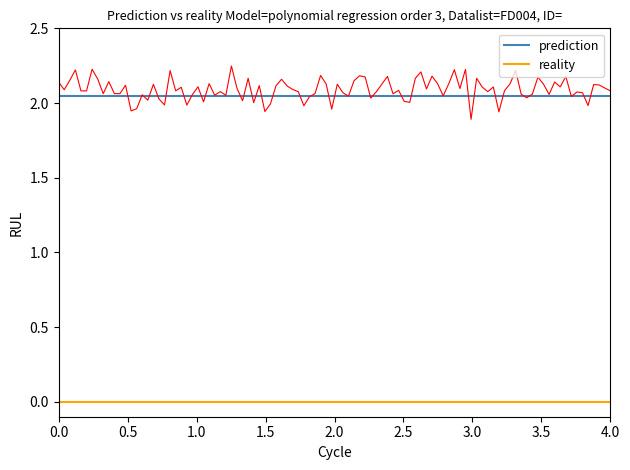

The value of reality at 0.0 is 0.0. True or false?

True